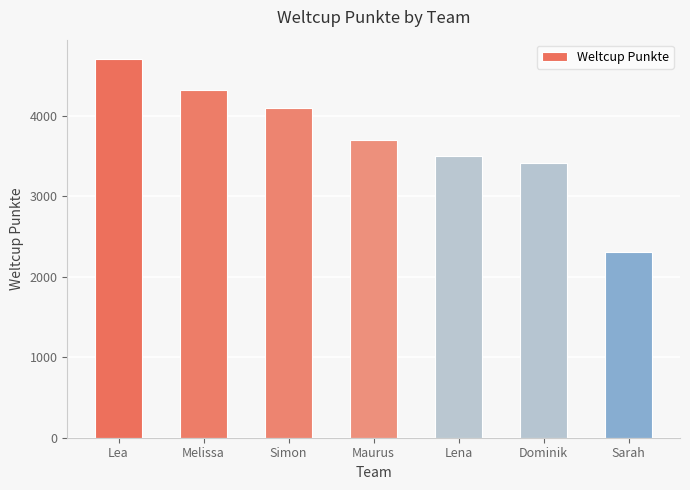

Which category has the highest value across all series?

Lea